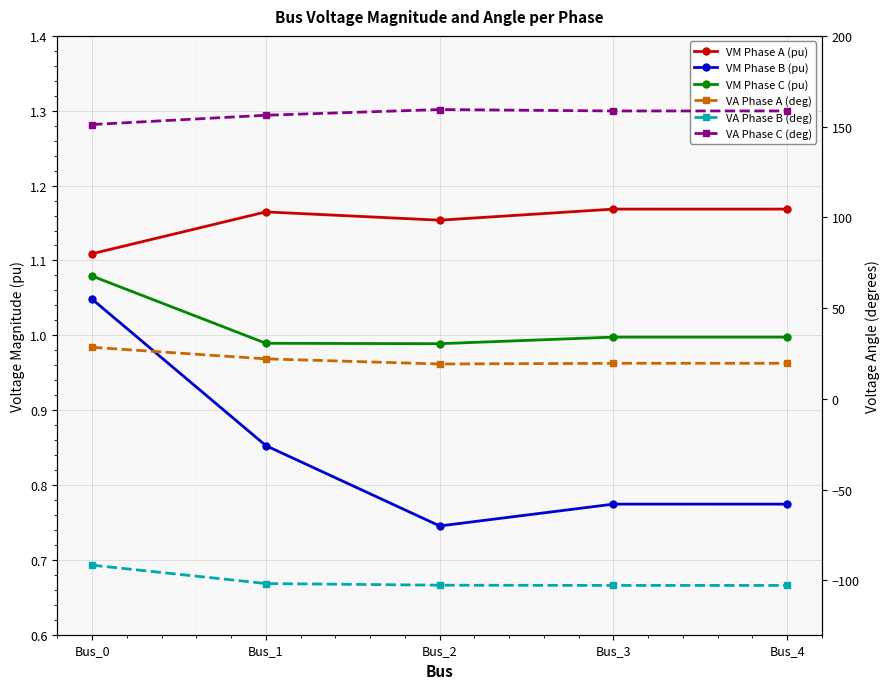

How many lines are shown in the chart?

6